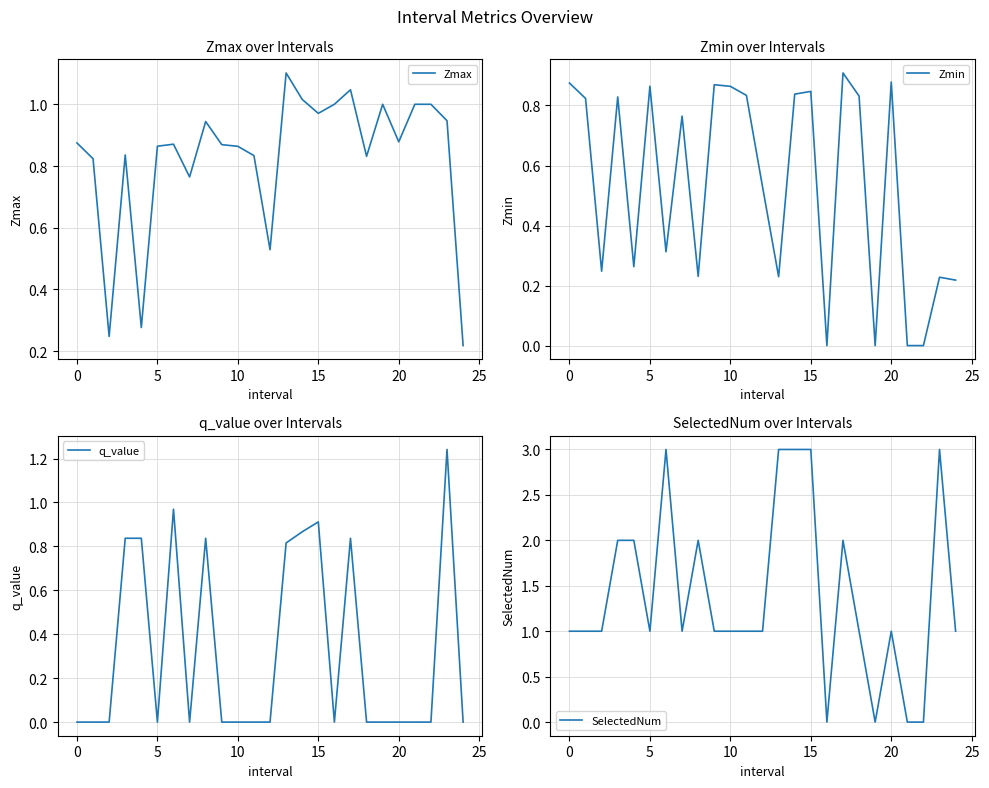

What is the sum of the SelectedNum values at 17 and 14?

5.0